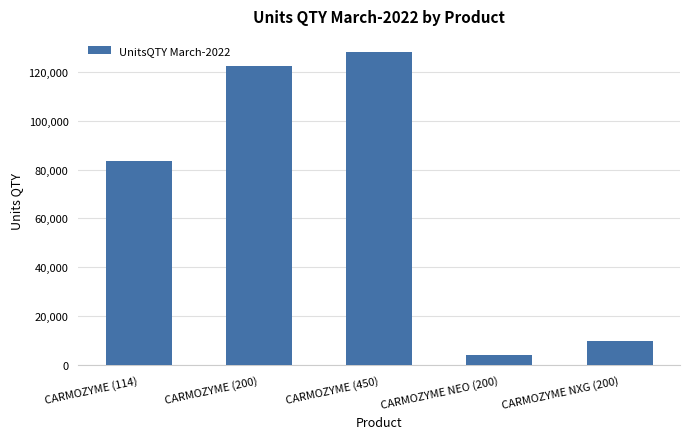

What is the average value?

69656.3